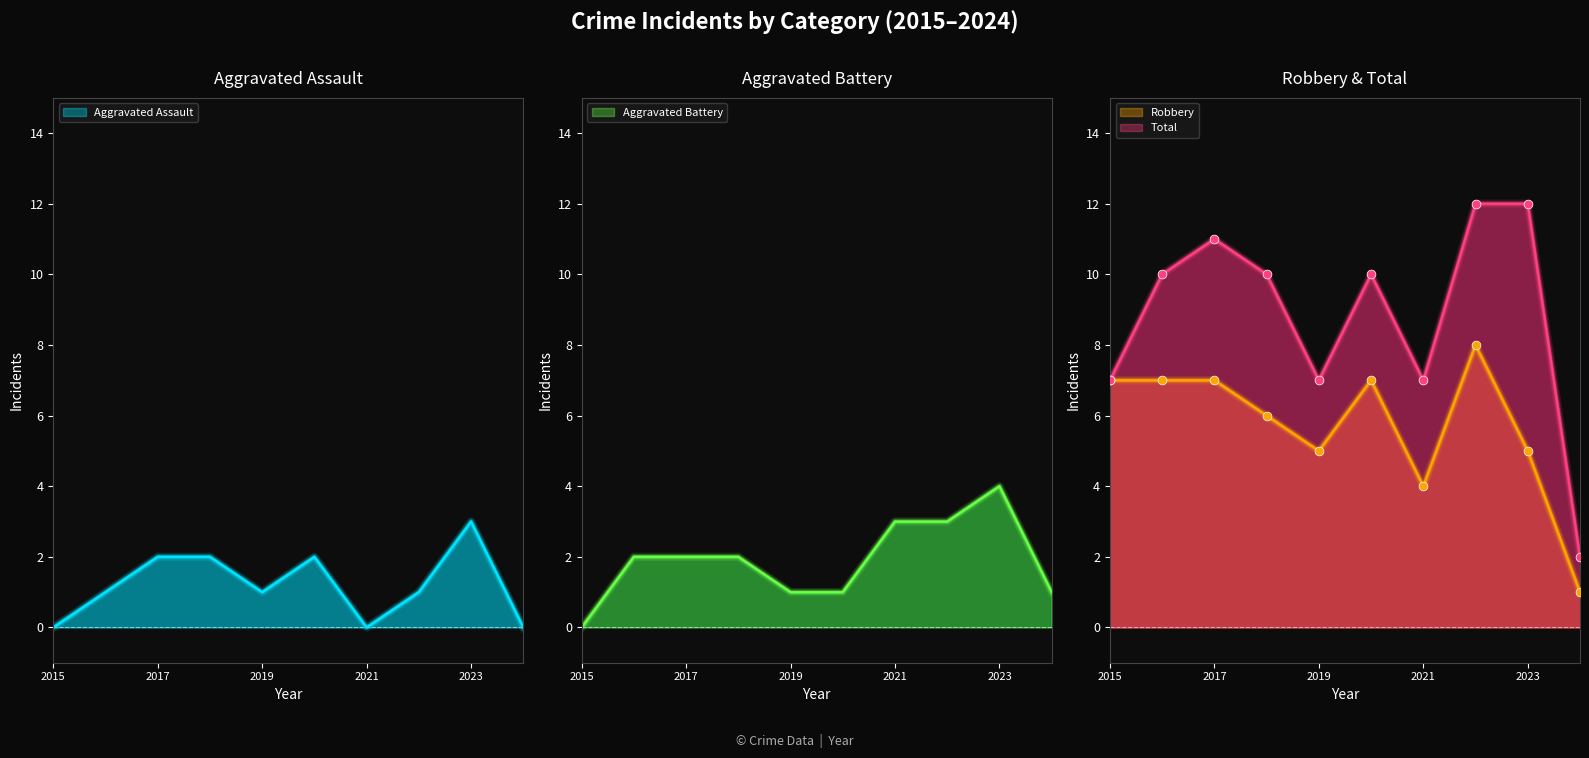

Which series contains the highest Y value?

Total